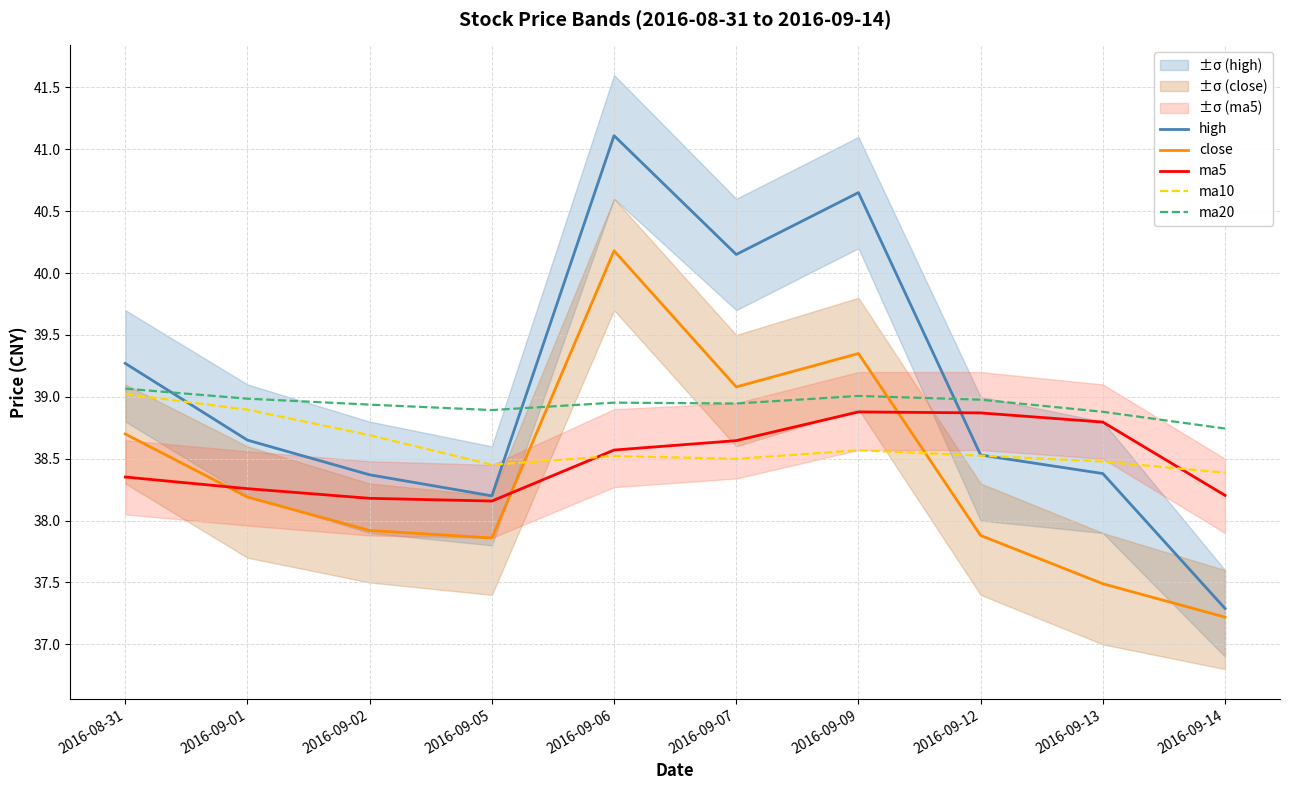

Reading left to right, transcribe all the data shown in this chart.

high: 39.3	38.6	38.4	38.2	41.1	40.1	40.6	38.5	38.4	37.3
close: 38.7	38.2	37.9	37.9	40.2	39.1	39.4	37.9	37.5	37.2
ma5: 38.4	38.3	38.2	38.2	38.6	38.6	38.9	38.9	38.8	38.2
ma10: 39.0	38.9	38.7	38.5	38.5	38.5	38.6	38.5	38.5	38.4
ma20: 39.1	39.0	38.9	38.9	39.0	38.9	39.0	39.0	38.9	38.7